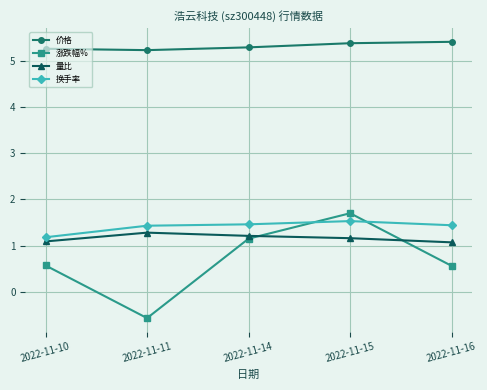

List the series in order of their peak value, lowest first.

量比, 换手率, 涨跌幅%, 价格